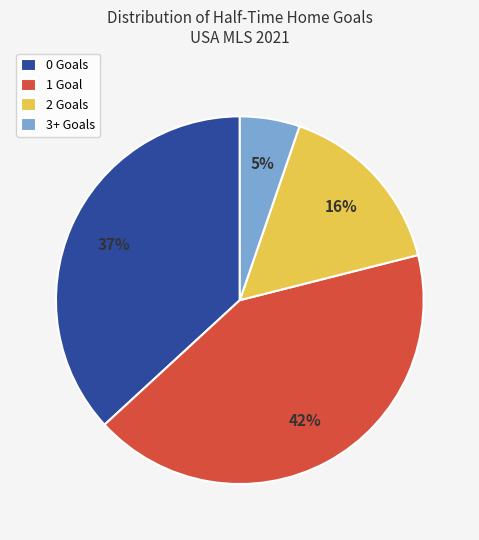

To the nearest percent, what is the average slice percentage?

25%